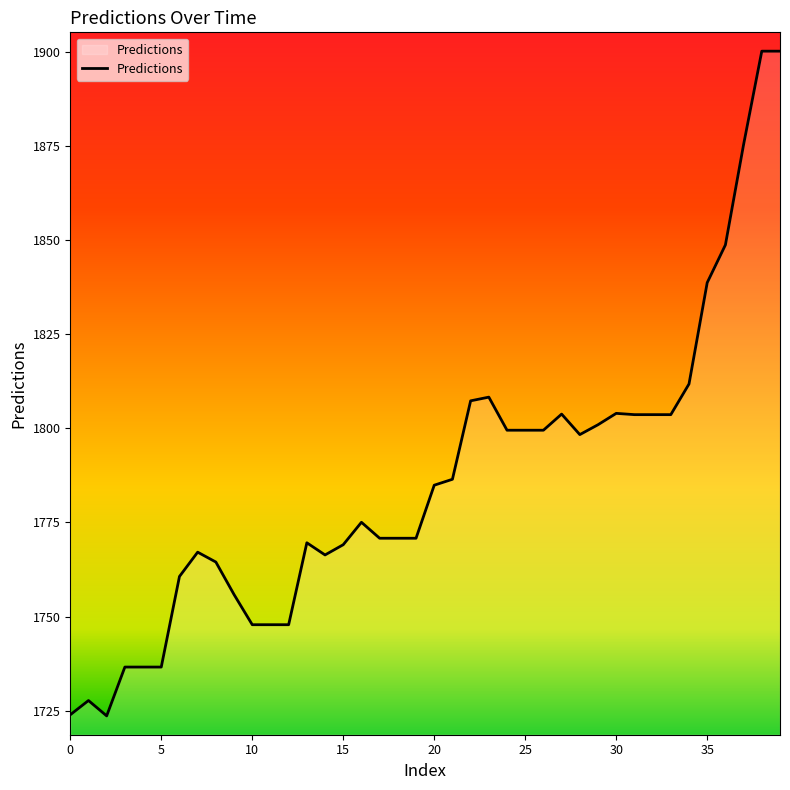

What is the smallest value displayed?

1723.7